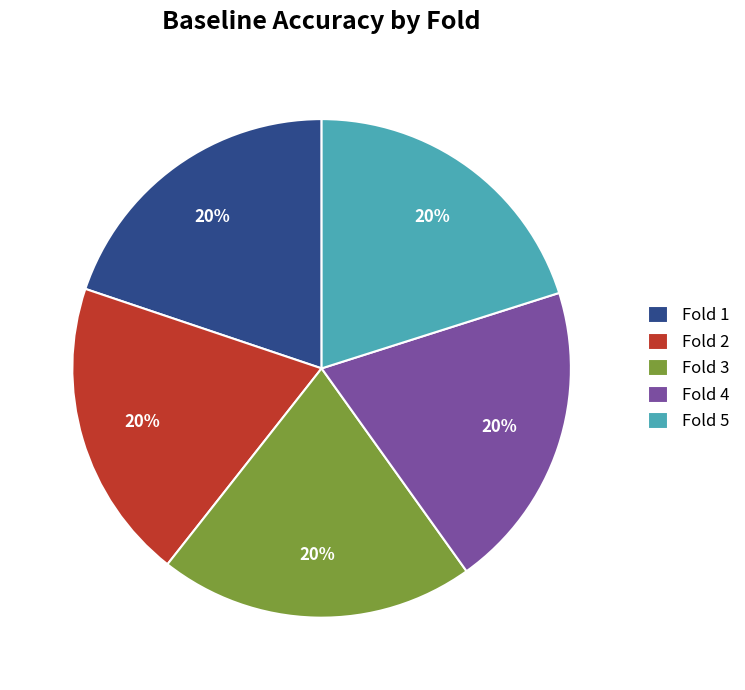

True or false: Fold 3 accounts for 20% of the total.

True